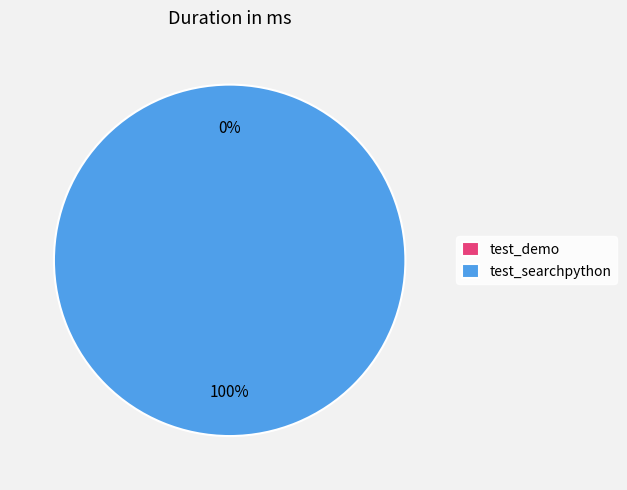

How much of the chart is everything except test_demo?

100.0%